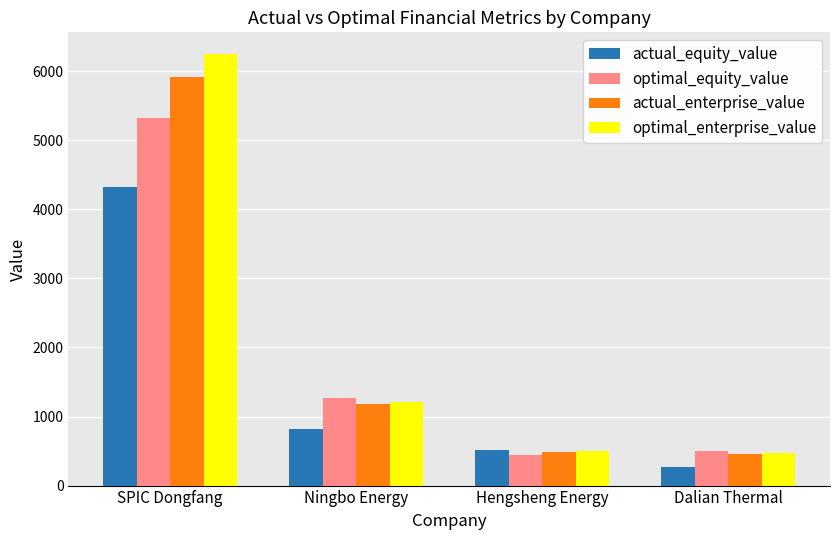

True or false: optimal_equity_value has a value of 1910.3 at SPIC Dongfang.

False